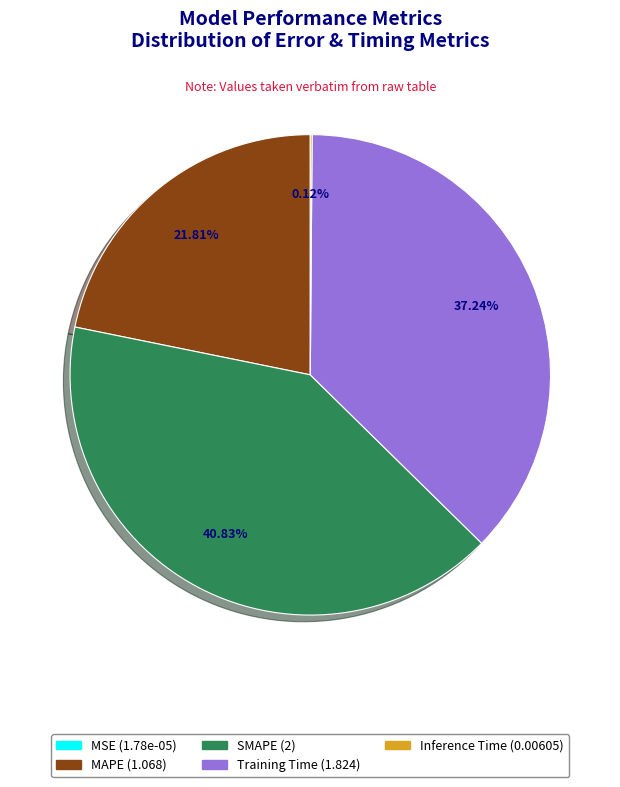

Is the sum of Training Time and MAPE greater than half?

Yes